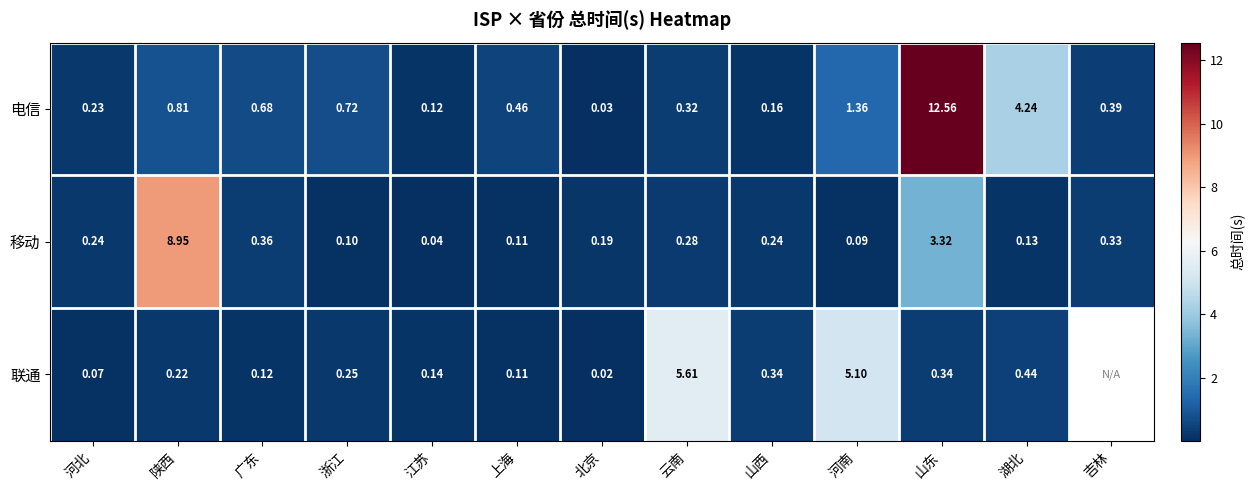

True or false: 联通 has a value of 0.4 at 陕西.

False